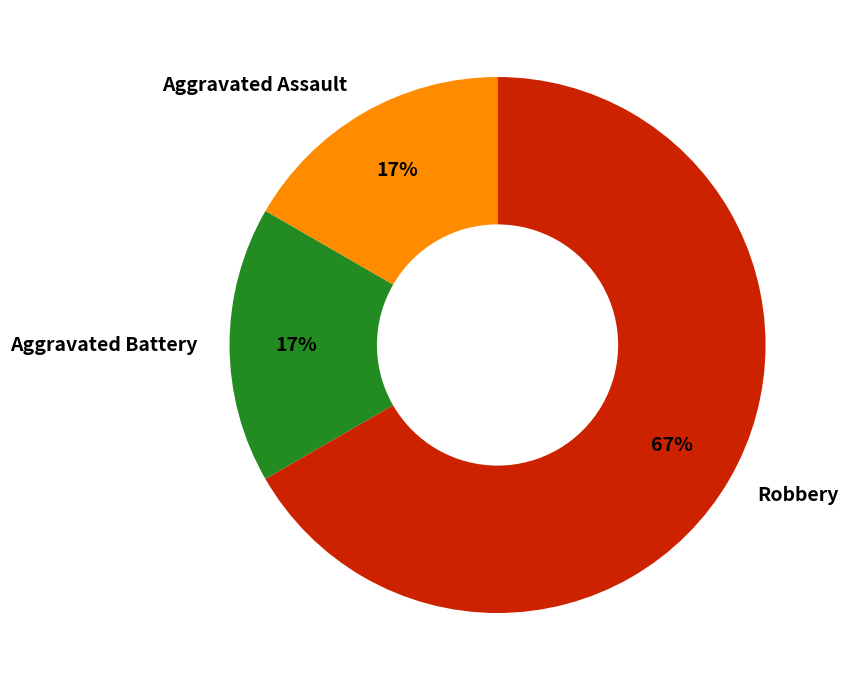

Is Aggravated Battery the majority of the pie?

No